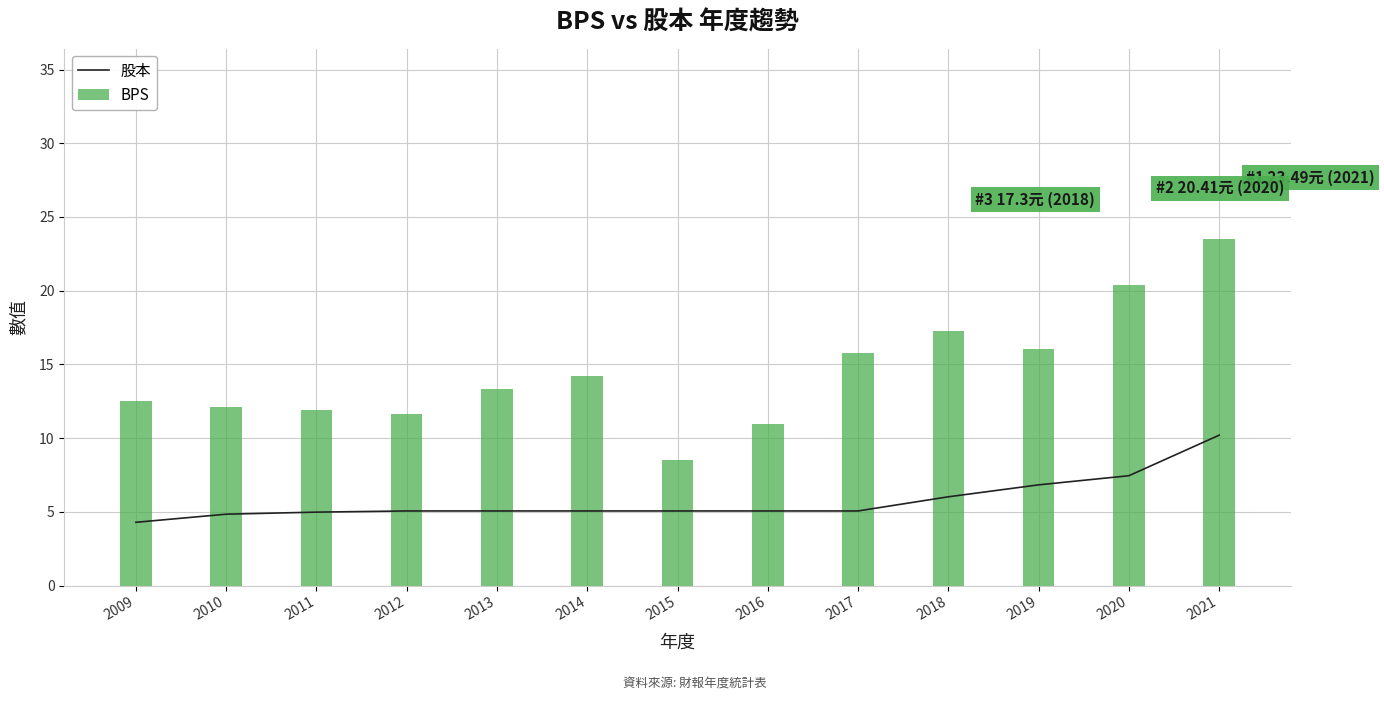

At which label does BPS reach its minimum?

2015